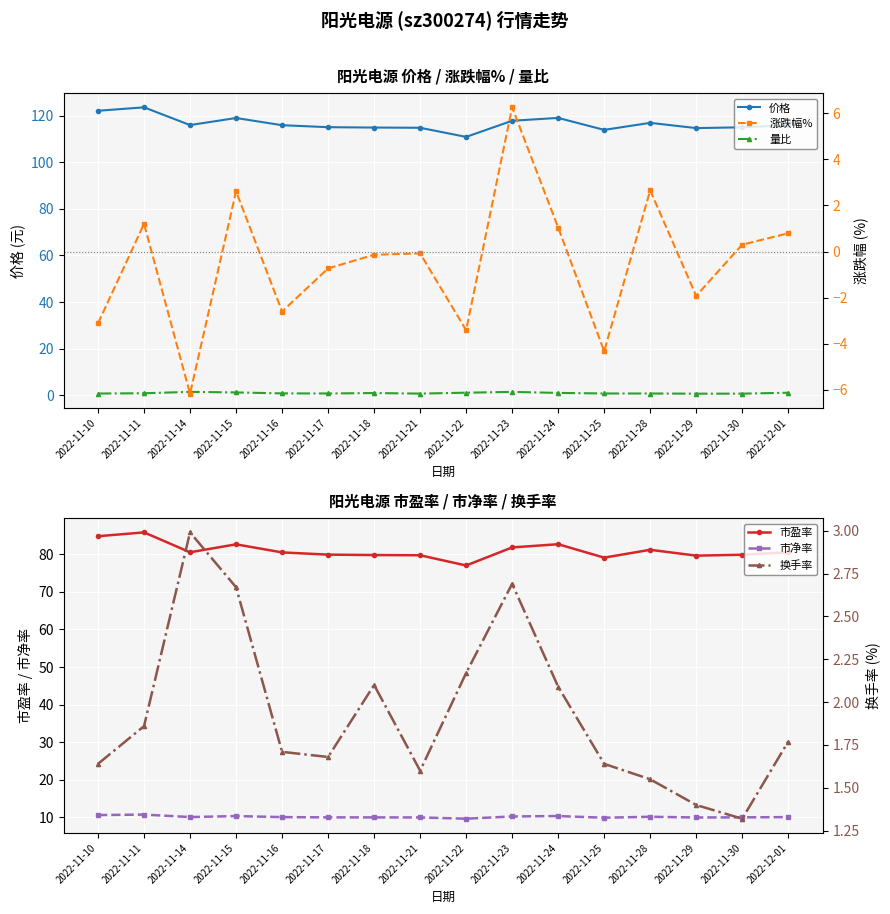

Rank the series by their maximum value, from lowest to highest.

量比, 换手率, 涨跌幅%, 市净率, 市盈率, 价格